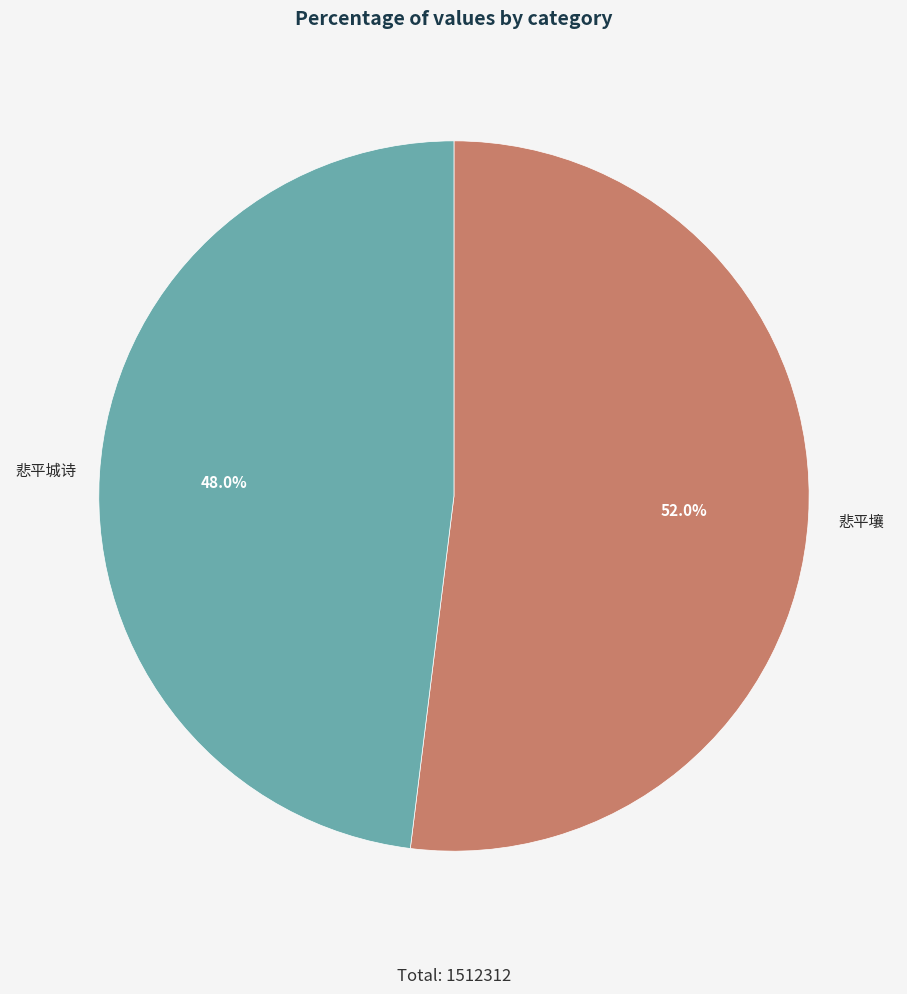

Is the sum of 悲平壤 and 悲平城诗 greater than half?

Yes